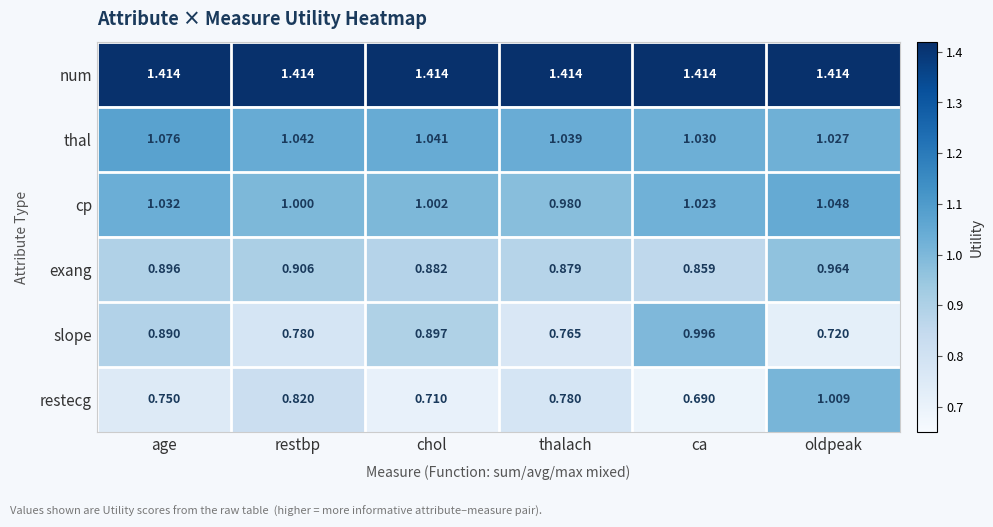

Which series changed the most between thalach and ca?

slope